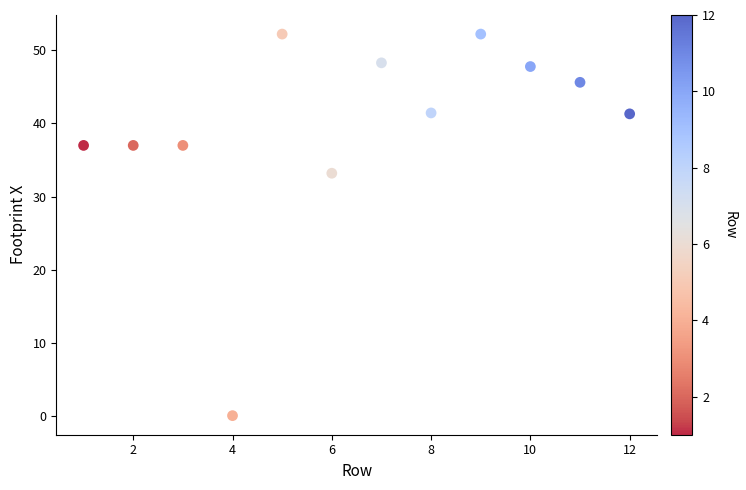

What Y value in the scatter plot is closest to 26?

33.2